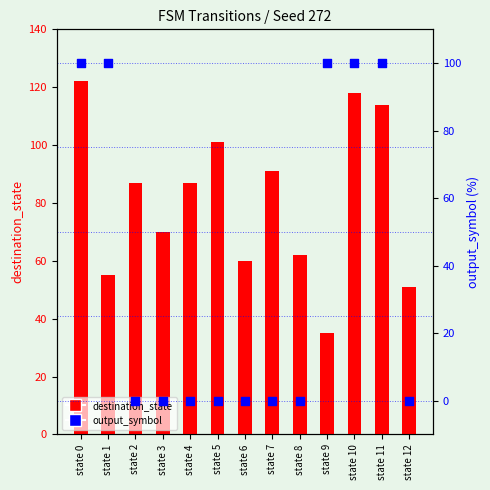

At how many categories does at least one series exceed 9?

13